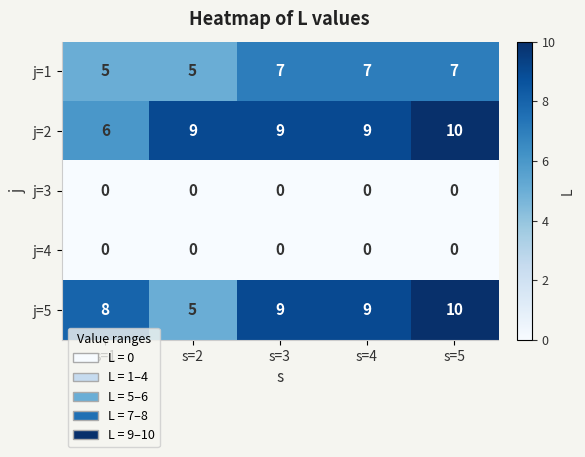

What is the approximate value of j=2 at s=4?

9